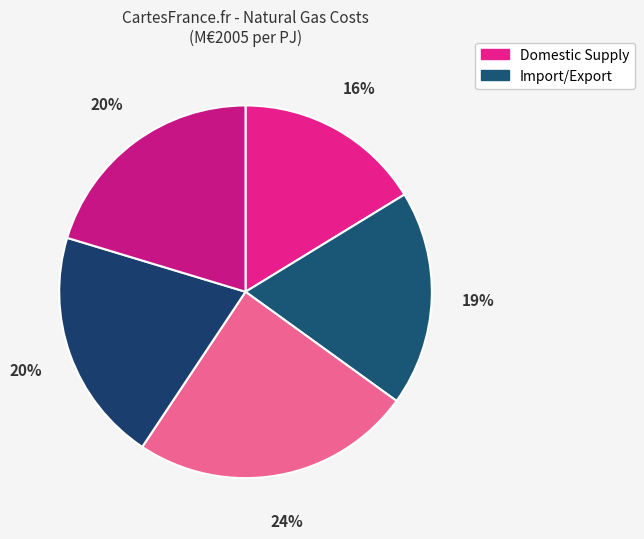

How many segments does this pie chart have?

5